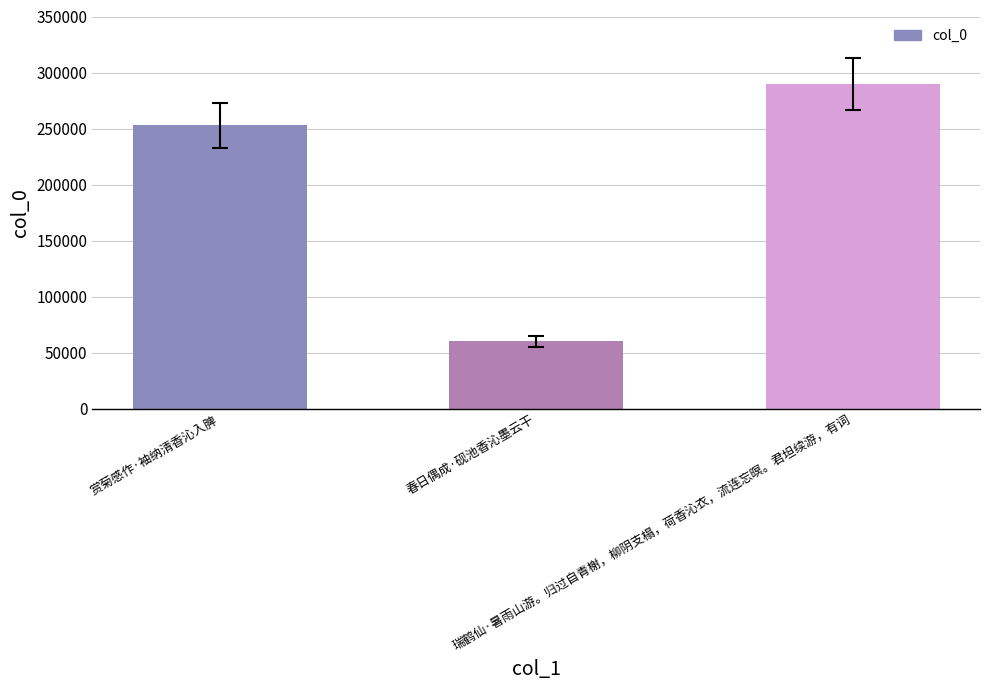

List the labels in order of value, largest first.

瑞鹤仙·暑雨山游。归过自青榭，柳阴支榻，荷香沁衣，流连忘暝。君坦续游，有词, 赏菊感作·袖纳清香沁入脾, 春日偶成·砚池香沁墨云干